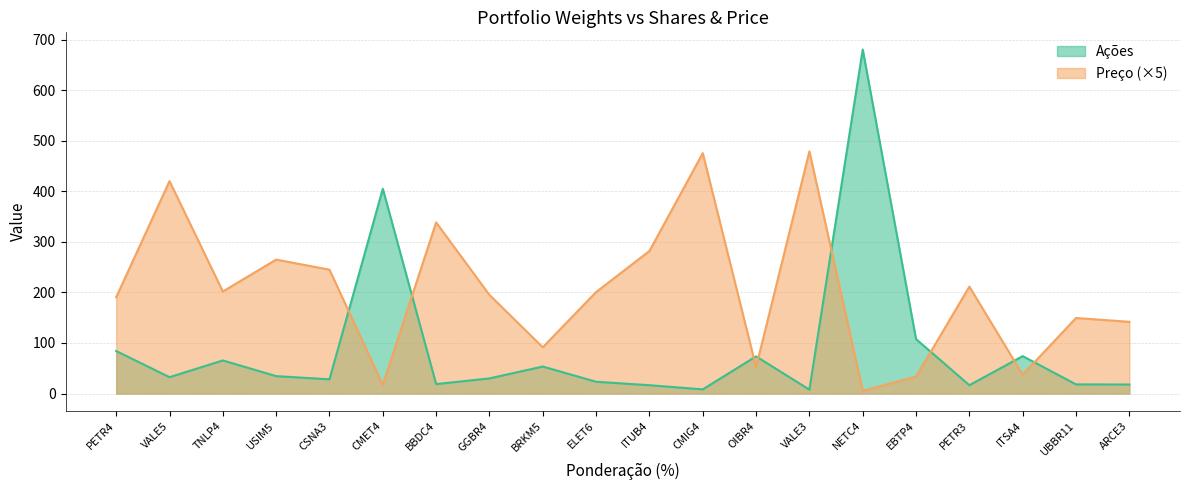

List the labels in order of Ações value, smallest first.

VALE3, CMIG4, PETR3, ITUB4, ARCE3, UBBR11, BBDC4, ELET6, CSNA3, GGBR4, VALE5, USIM5, BRKM5, TNLP4, OIBR4, ITSA4, PETR4, EBTP4, CMET4, NETC4